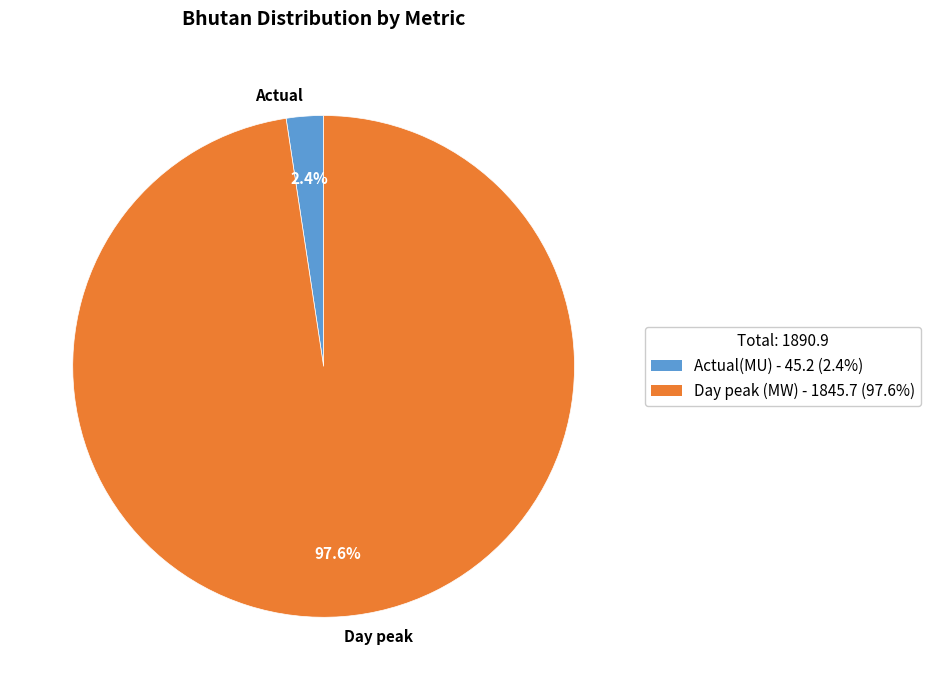

Between Actual and Day peak, which is larger?

Day peak